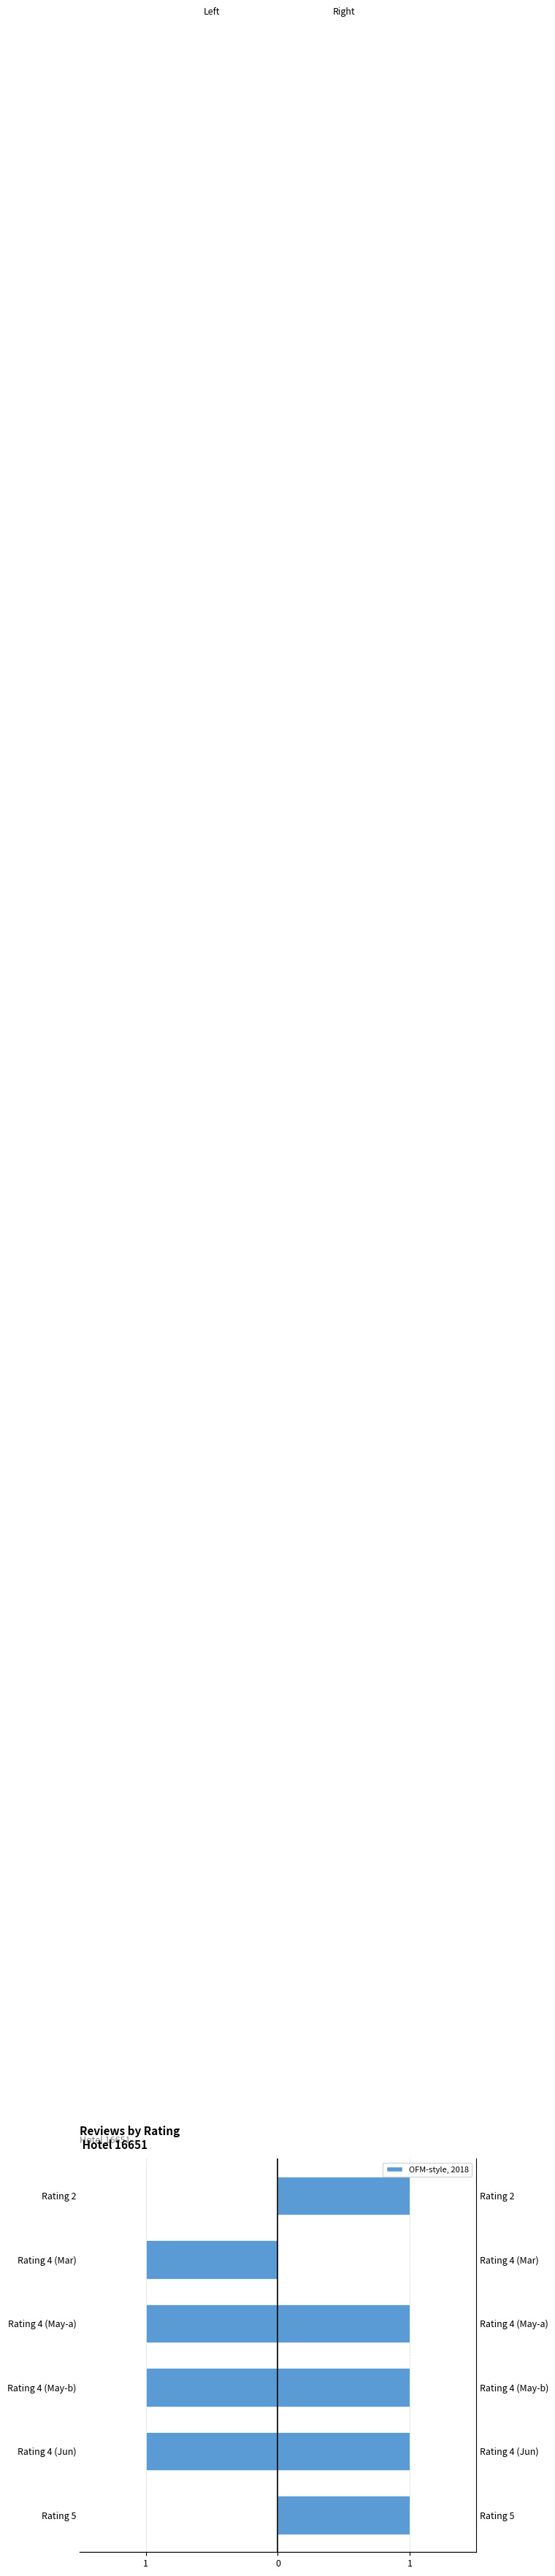

What is the highest value of the Right (Male-side) series?

1